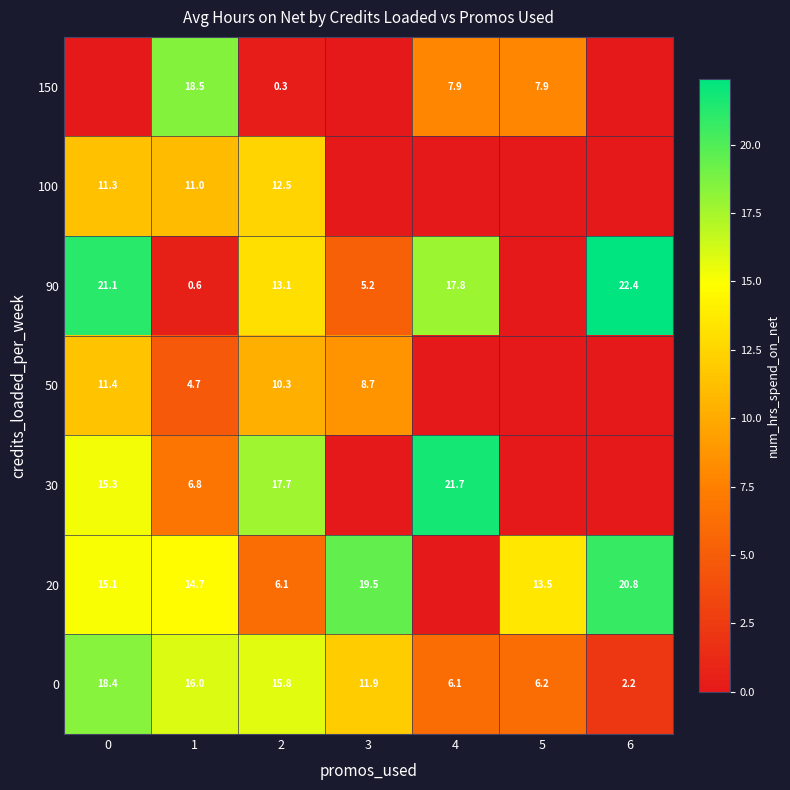

Which series changed the most between 2 and 6?

row_2